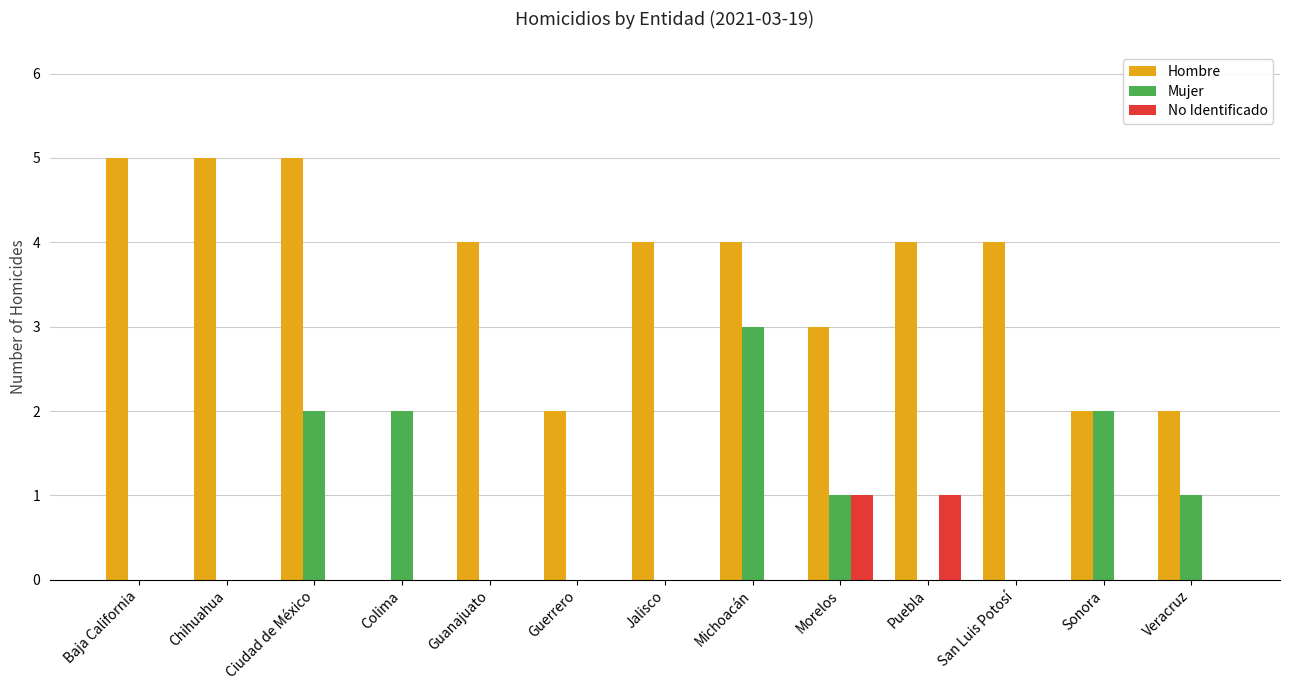

Between Ciudad de México and Jalisco, which series saw the biggest shift?

Mujer